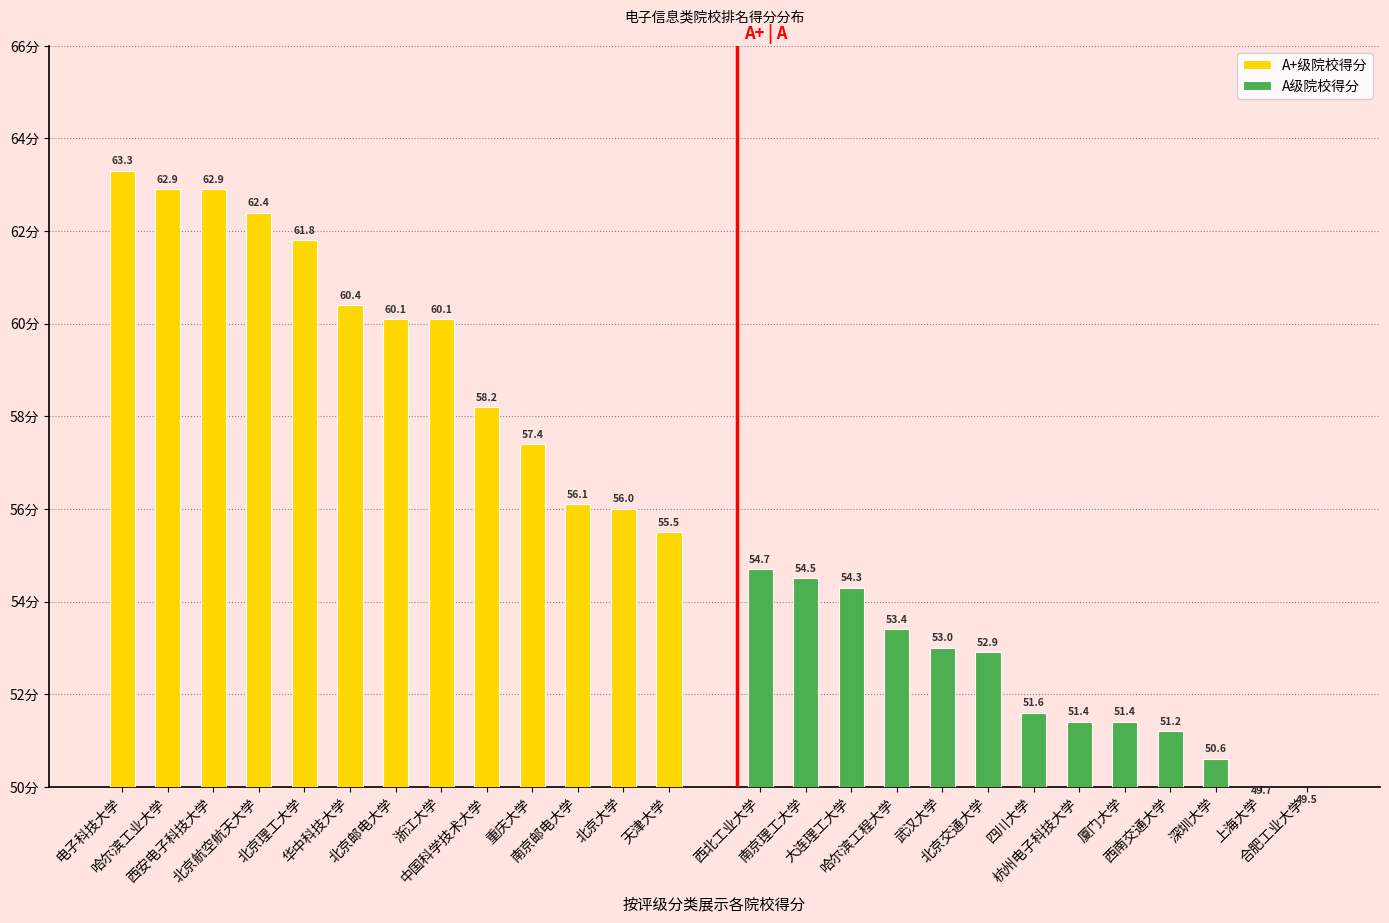

At 西安电子科技大学, list the series in order from smallest to largest.

A级院校得分, A+级院校得分